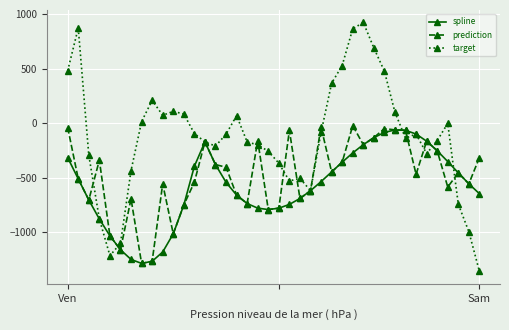

How many data points does each series have?

40